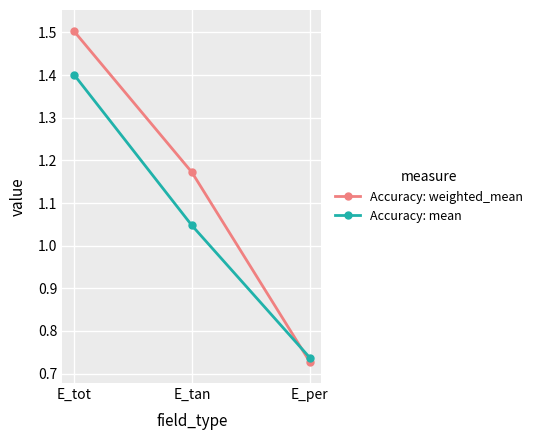

Is the value of Accuracy: weighted_mean at E_per greater than the value of Accuracy: mean at E_per?

No